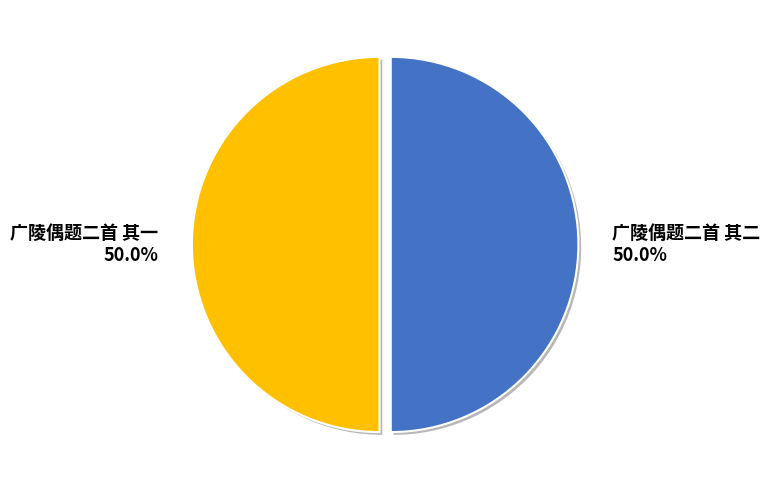

What is the ratio of the value at 广陵偶题二首 其一 to the value at 广陵偶题二首 其二?

1.0